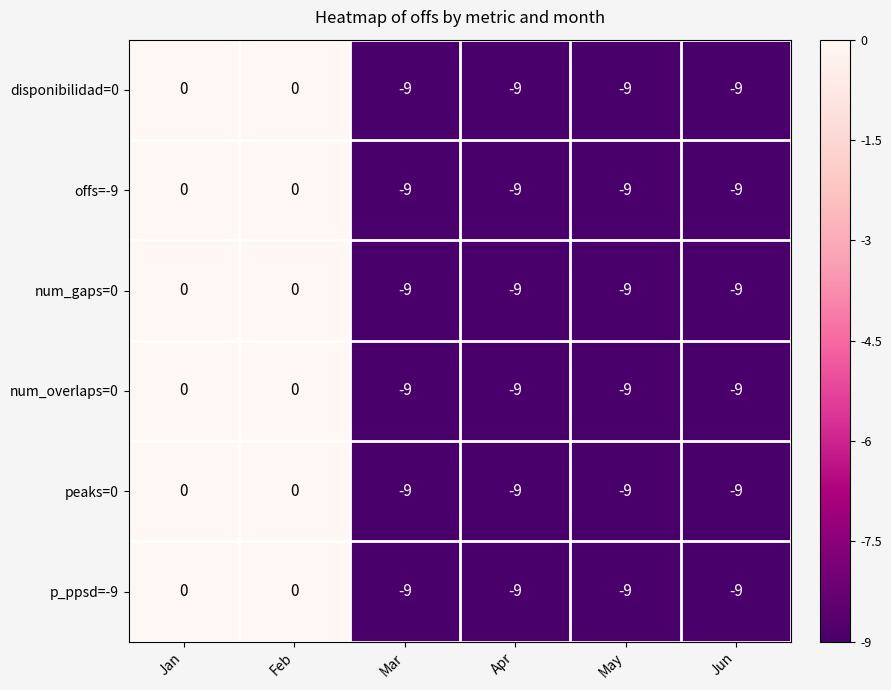

The disponibilidad=0 series shows 0 at Jan. True or false?

True